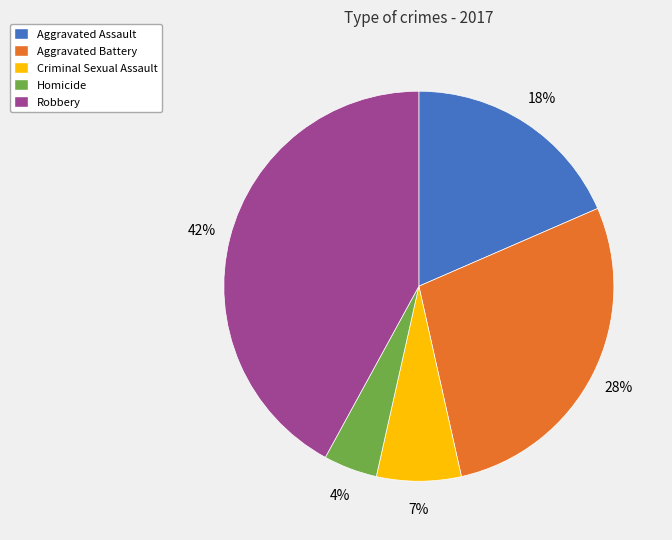

Is Aggravated Assault the majority of the pie?

No